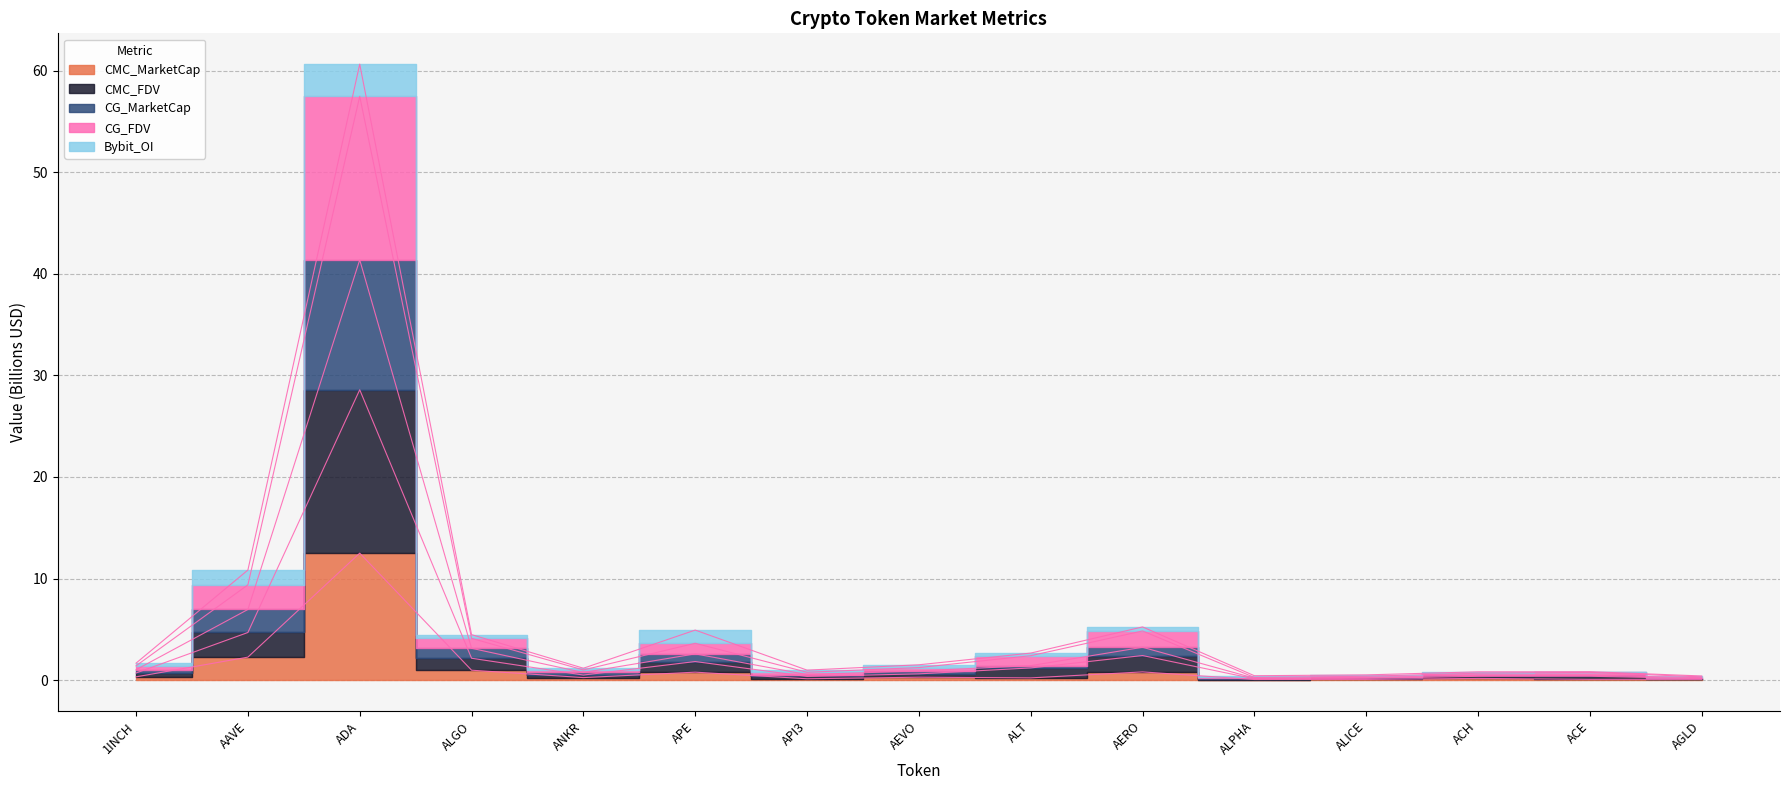

At how many categories does at least one series exceed 51?

1